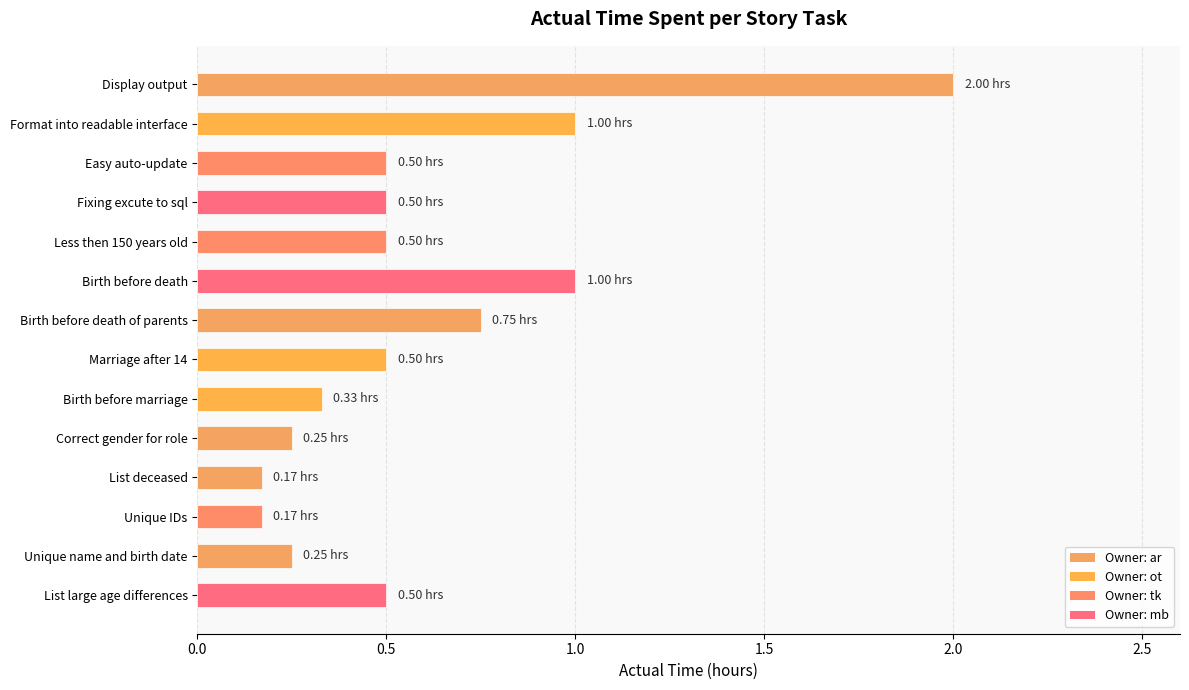

What is the label of the 1st bar from the bottom?

List large age differences